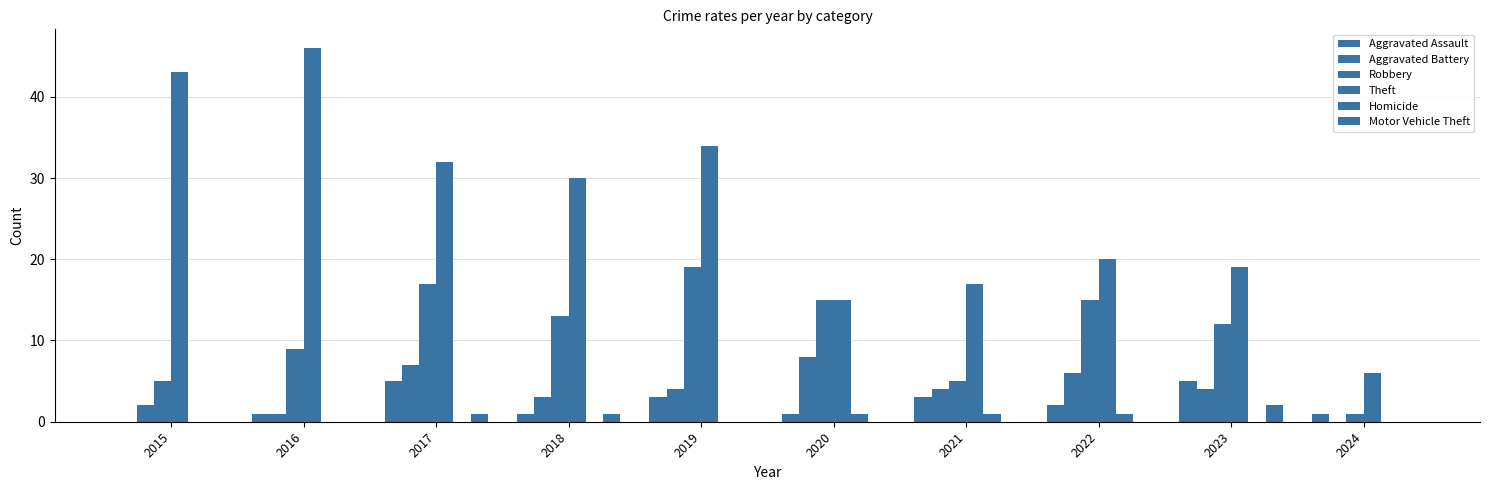

Count the number of categories in the chart.

10